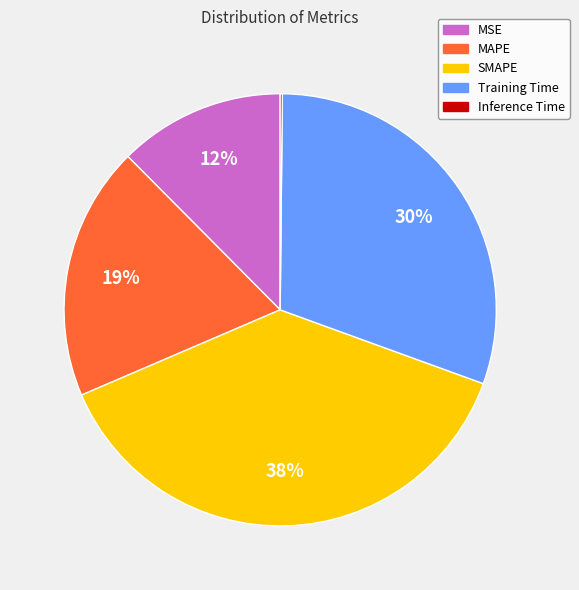

To the nearest percent, what percentage of the pie is SMAPE?

38%